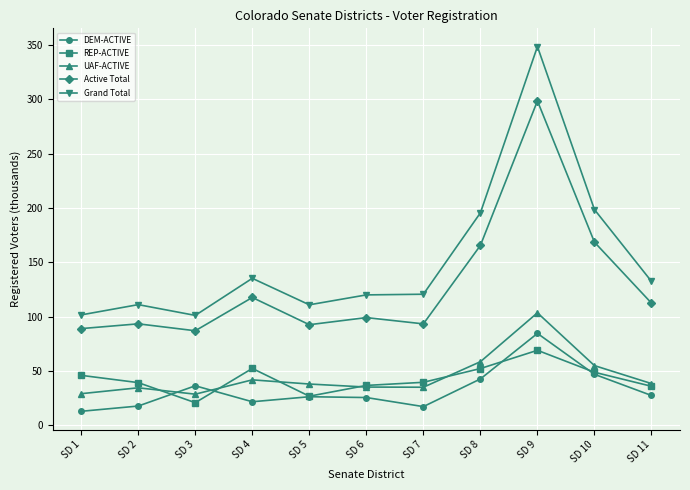

How many categories are shown in the chart?

11